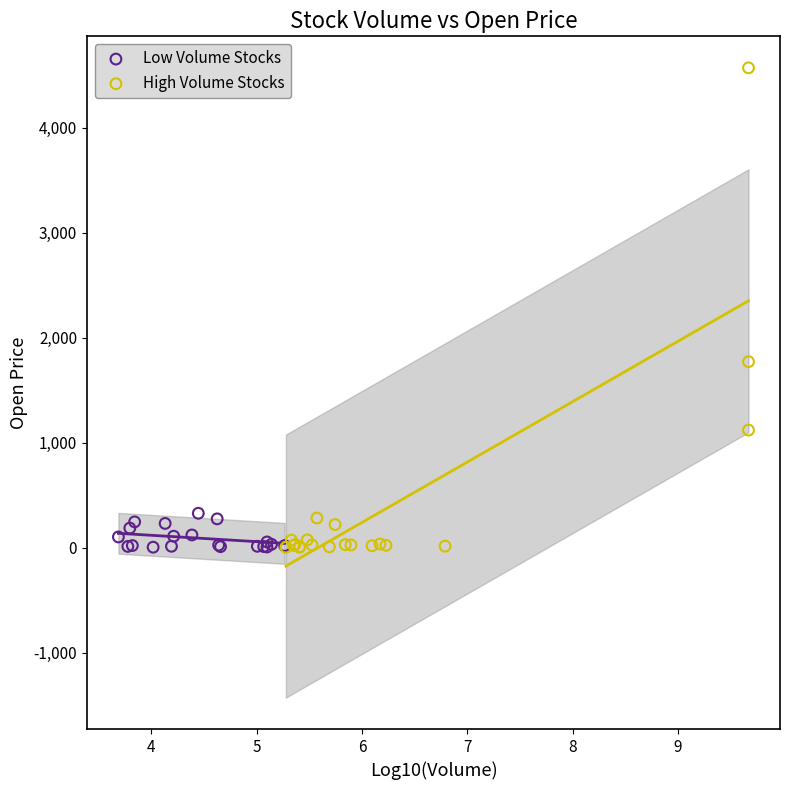

Which series reaches the maximum Y coordinate?

High Volume Stocks